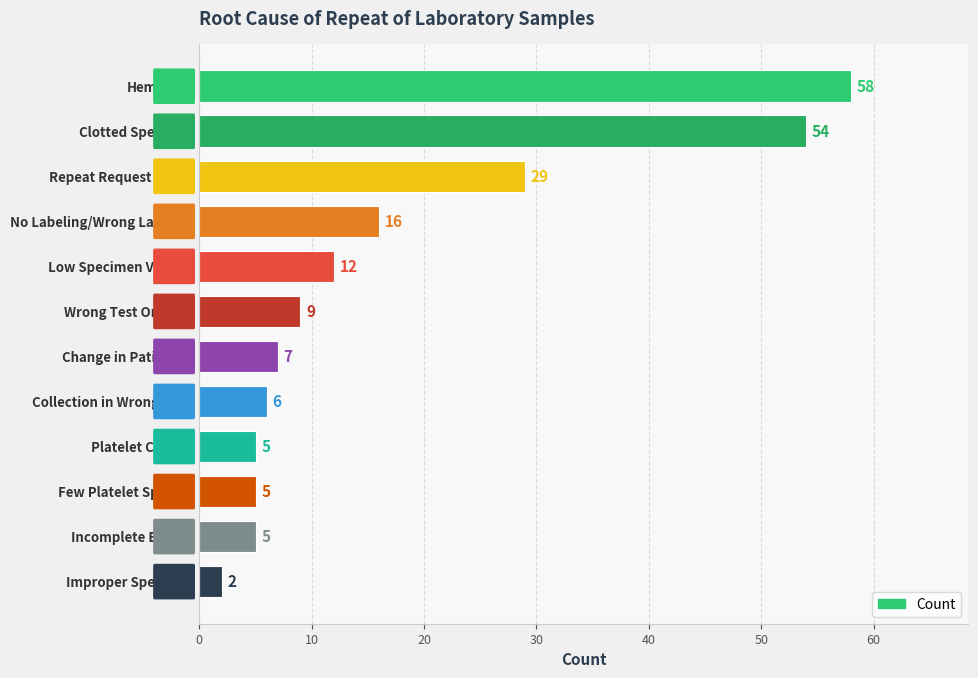

How many categories are shown in the chart?

12